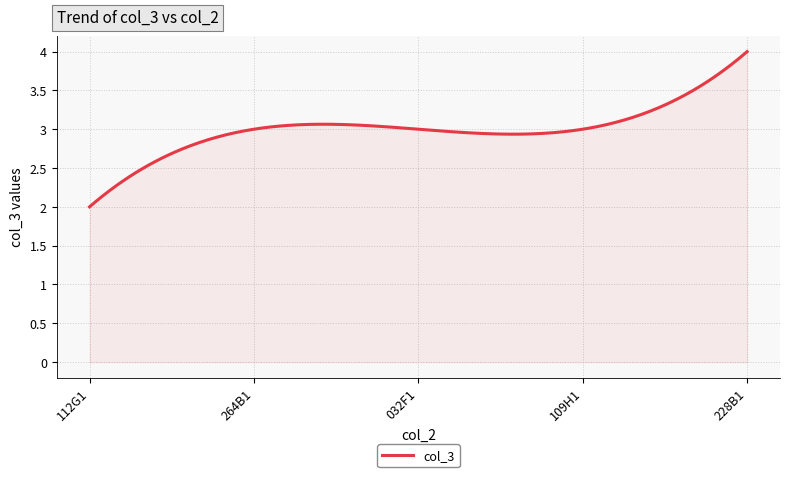

What is the maximum value shown in the chart?

4